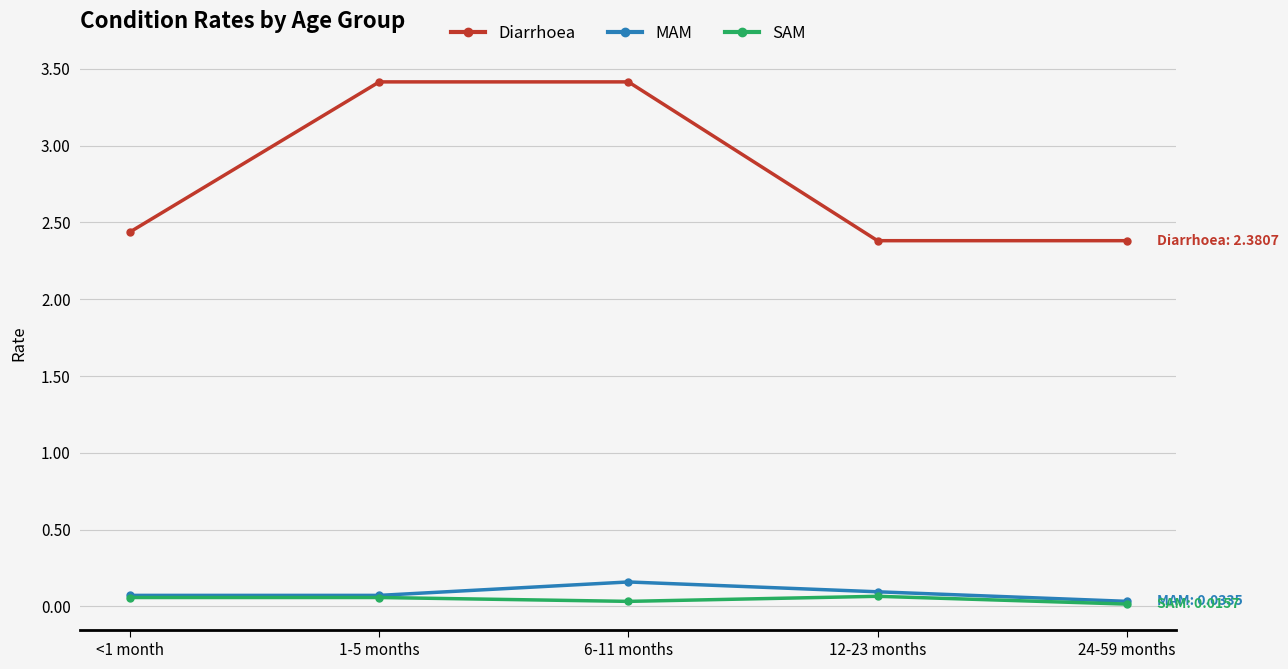

The Diarrhoea series shows 1.1 at 12-23 months. True or false?

False